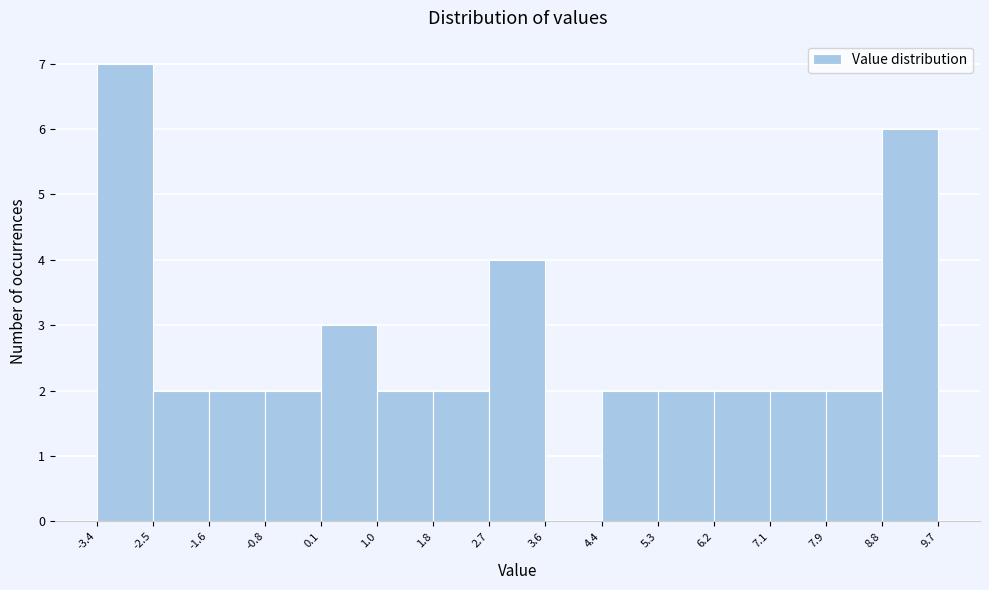

Reading left to right, list every bar in this chart as the range it spans on the x-axis followed by its height. The values are not printed on the chart, so give them approximately, as read against the axis.

-3.4 to -2.5: 7
-2.5 to -1.6: 2
-1.6 to -0.8: 2
-0.8 to 0.1: 2
0.1 to 1.0: 3
1.0 to 1.8: 2
1.8 to 2.7: 2
2.7 to 3.6: 4
3.6 to 4.4: 0
4.4 to 5.3: 2
5.3 to 6.2: 2
6.2 to 7.1: 2
7.1 to 7.9: 2
7.9 to 8.8: 2
8.8 to 9.7: 6